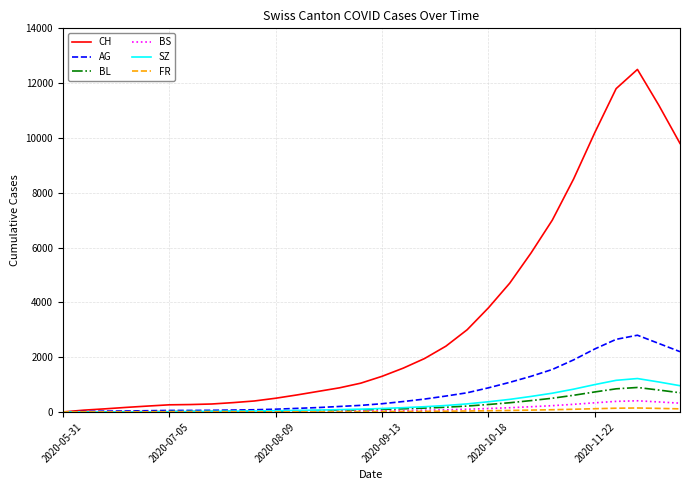

Which series has the largest range (max minus min)?

CH